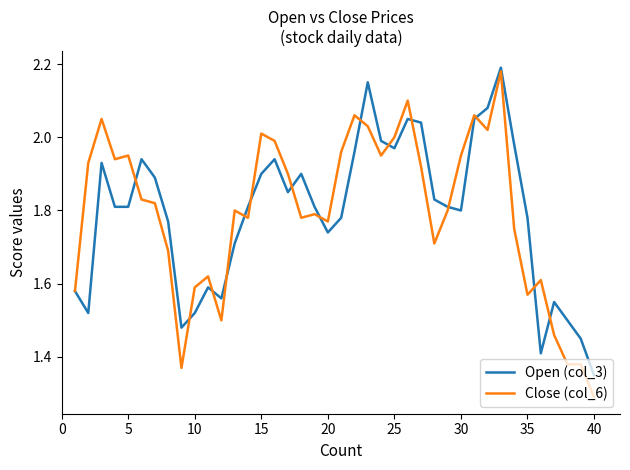

Which series has the largest range (max minus min)?

Close (col_6)